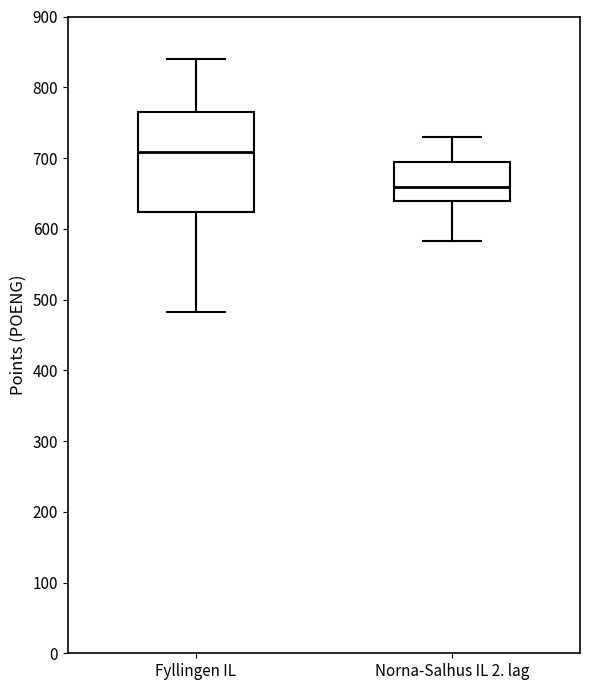

Reading left to right, read every box against the y-axis: the position of its median line, the range the box covers, and the ends of its whiskers. The values are not printed on the chart, so give them approximately, as read against the axis.

Fyllingen IL: median 710, box 620 to 760, whiskers 480 to 840
Norna-Salhus IL 2. lag: median 660, box 640 to 690, whiskers 580 to 730